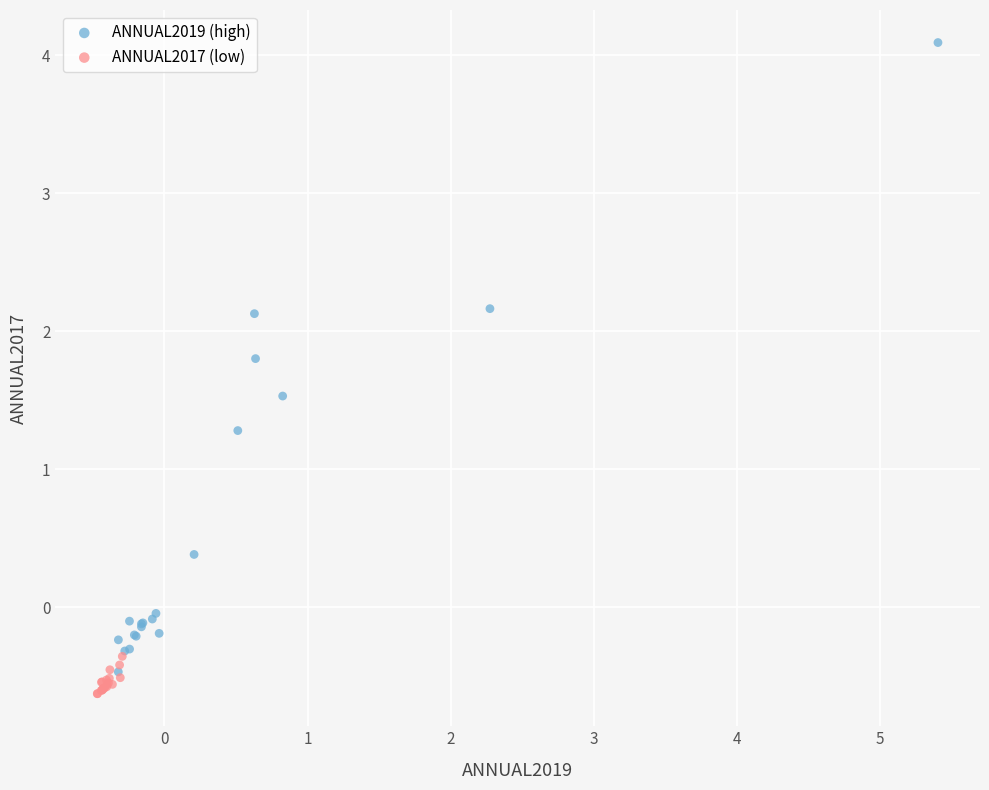

Which series has the largest Y range (max minus min)?

ANNUAL2019 (high)